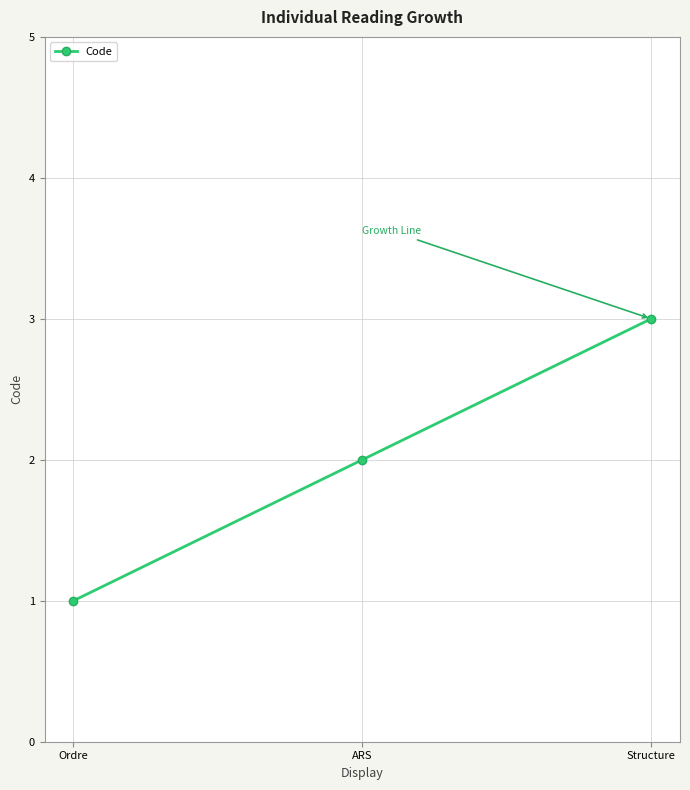

What is the maximum value shown in the chart?

3